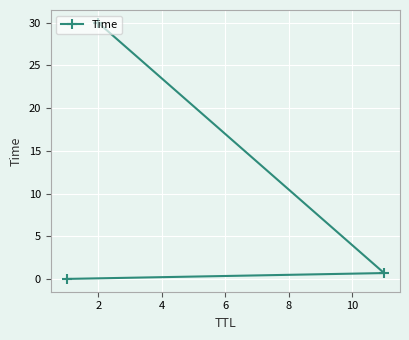

What is the greatest value displayed?

30.0